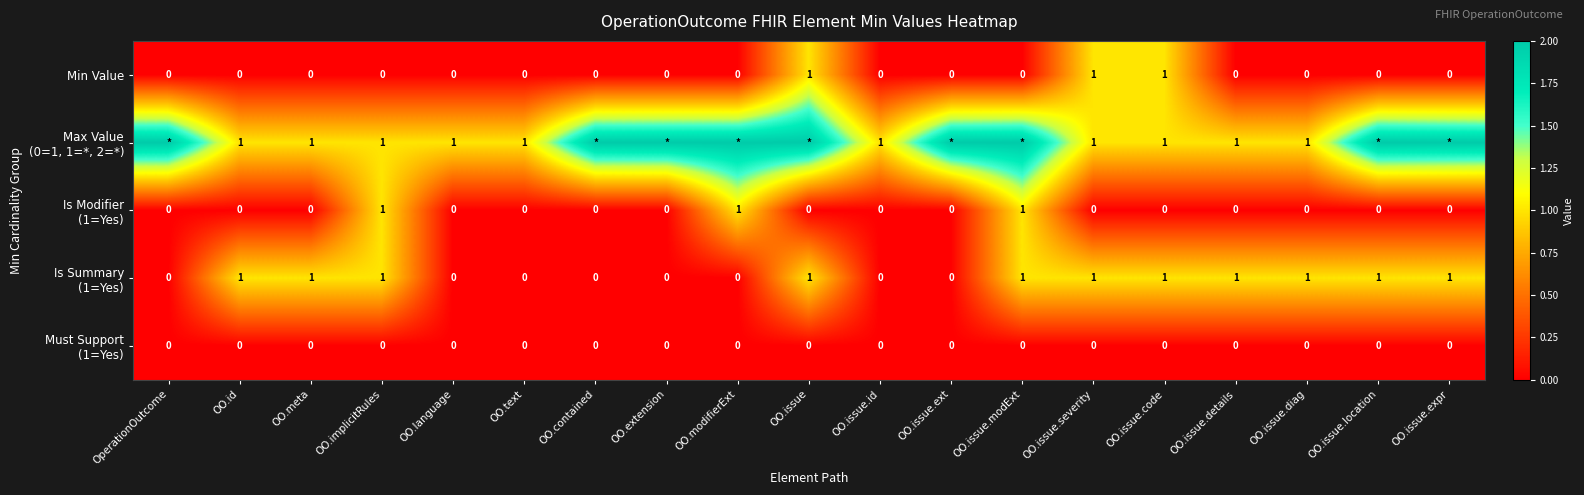

What is the total value across all series at OO.text?

1